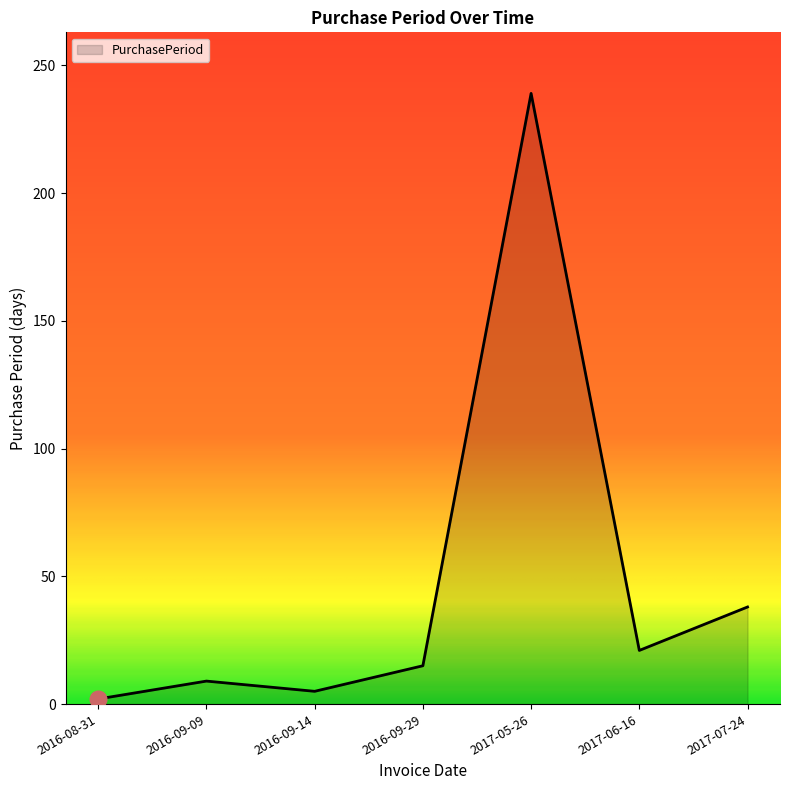

What is the difference between the maximum and minimum values?

237